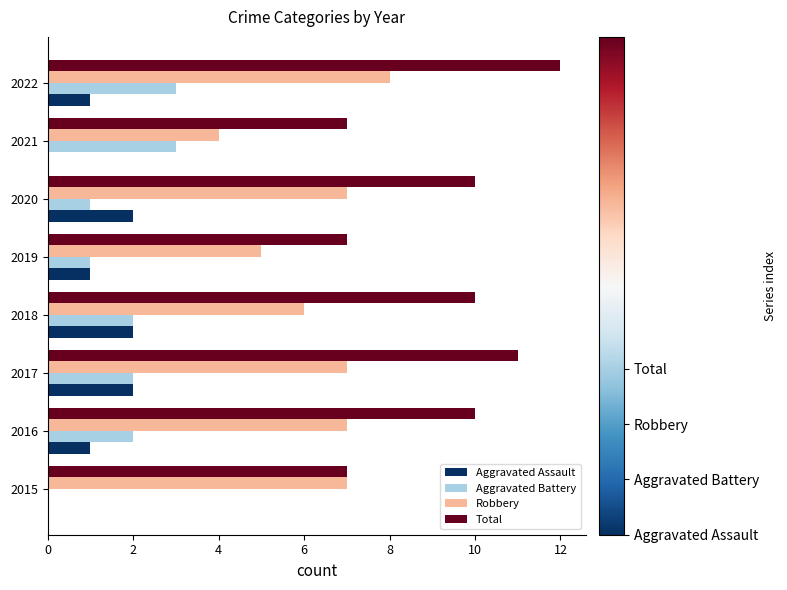

Which series changed the most between 2017 and 2019?

Total